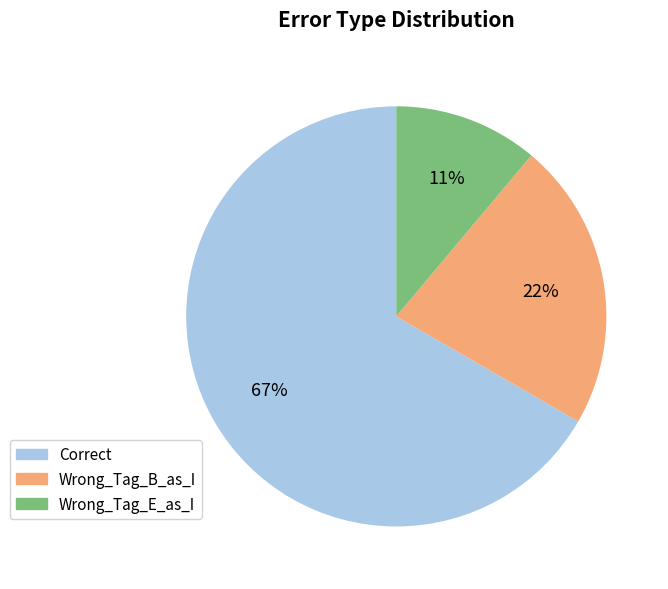

To the nearest percent, what is the average slice percentage?

33%